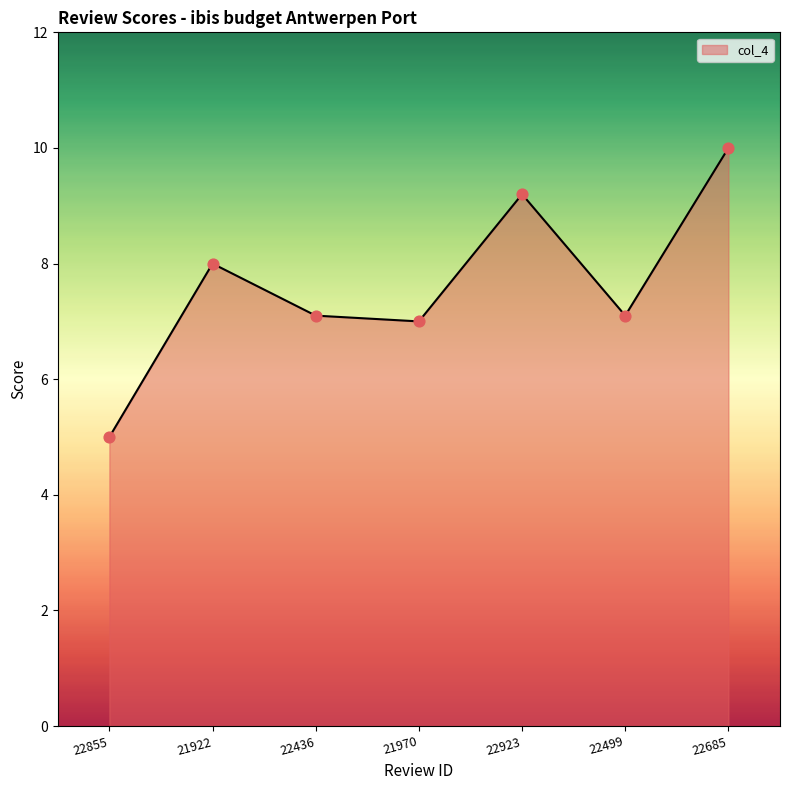

What is the ratio of the value at 22855 to the value at 22436?

0.7